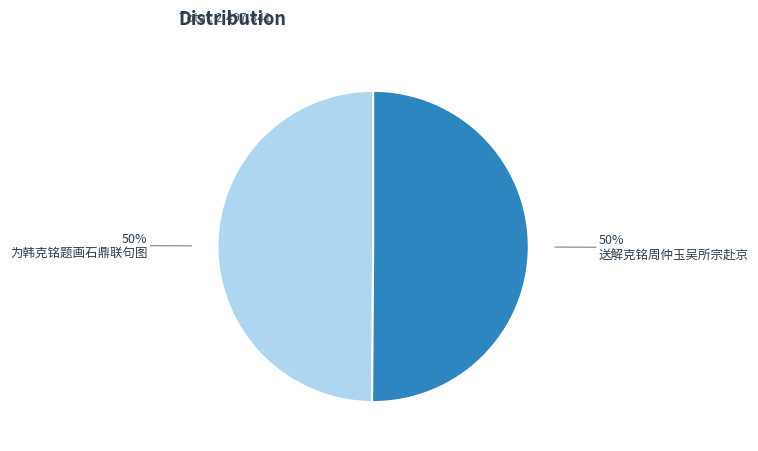

Count the number of slices in the pie.

2